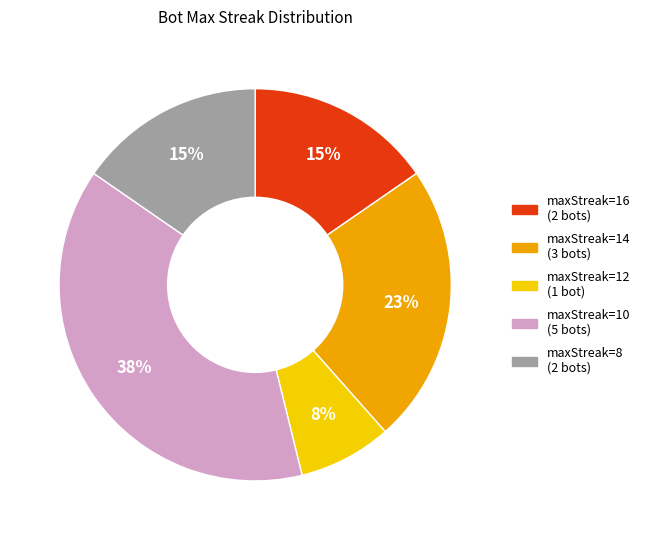

Combined, do maxStreak=8 (2 bots) and maxStreak=10 (5 bots) account for over 50%?

Yes